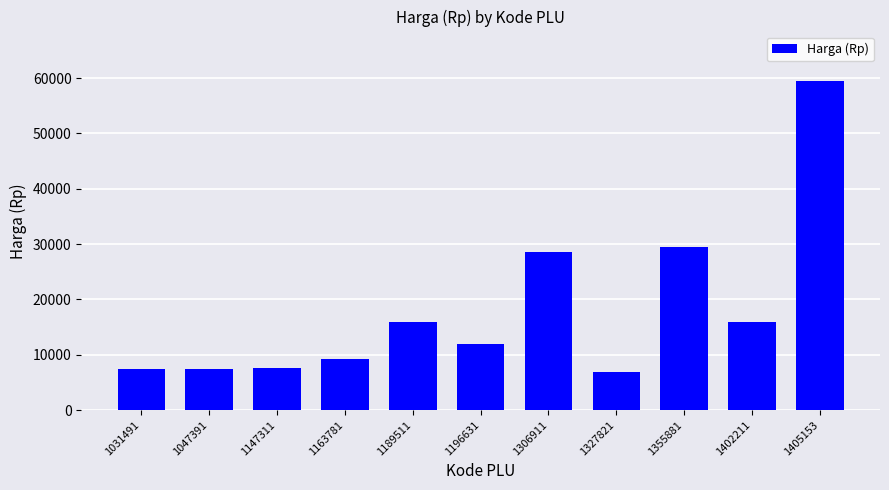

What is the difference between the maximum and minimum values?

52600